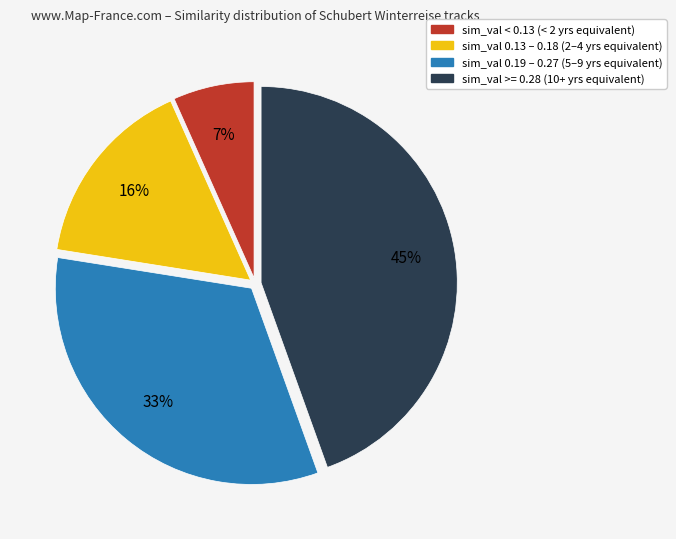

How many segments does this pie chart have?

4